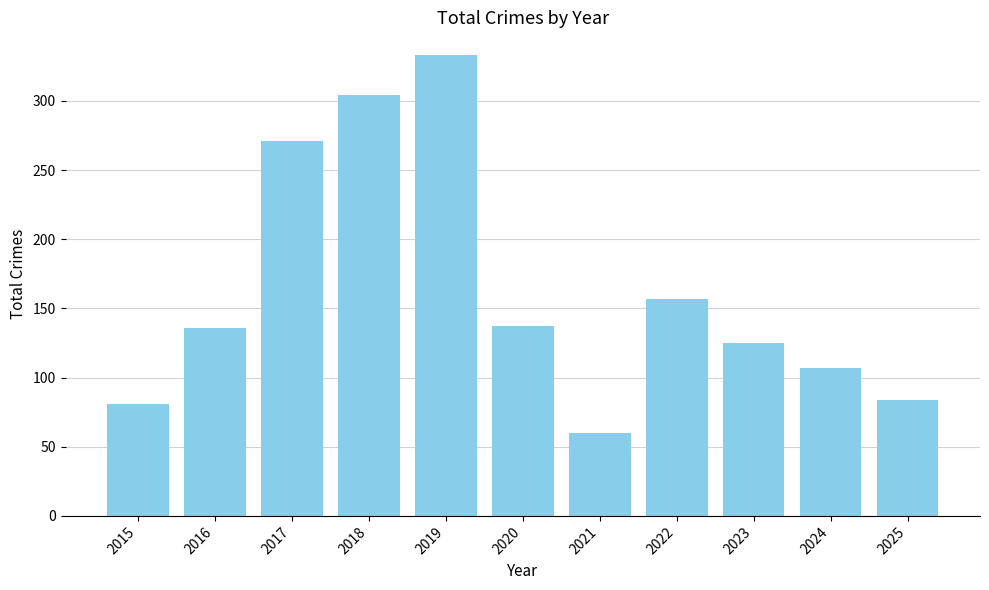

True or false: the data shows 137 at 2020.

True